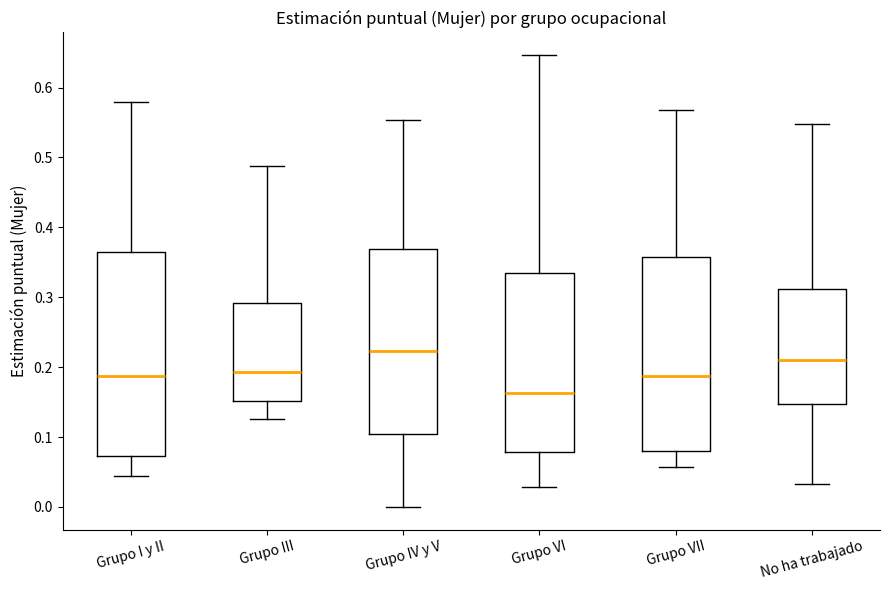

Reading left to right, transcribe this box plot: for each box, give where its median line is, the range the box spans, and where its two whiskers end, as read against the y-axis. The values are not printed on the chart, so give them approximately, as read against the axis.

Grupo I y II: median 0.19, box 0.07 to 0.37, whiskers 0.04 to 0.58
Grupo III: median 0.19, box 0.15 to 0.29, whiskers 0.13 to 0.49
Grupo IV y V: median 0.22, box 0.10 to 0.37, whiskers 0.00 to 0.55
Grupo VI: median 0.16, box 0.08 to 0.33, whiskers 0.03 to 0.65
Grupo VII: median 0.19, box 0.08 to 0.36, whiskers 0.06 to 0.57
No ha trabajado: median 0.21, box 0.15 to 0.31, whiskers 0.03 to 0.55